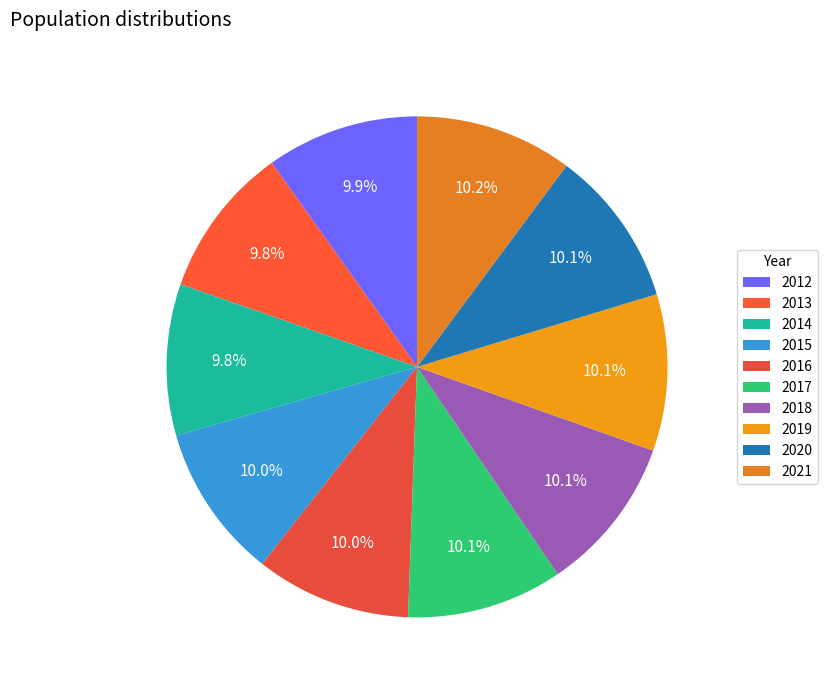

True or false: 2016 accounts for 15% of the total.

False